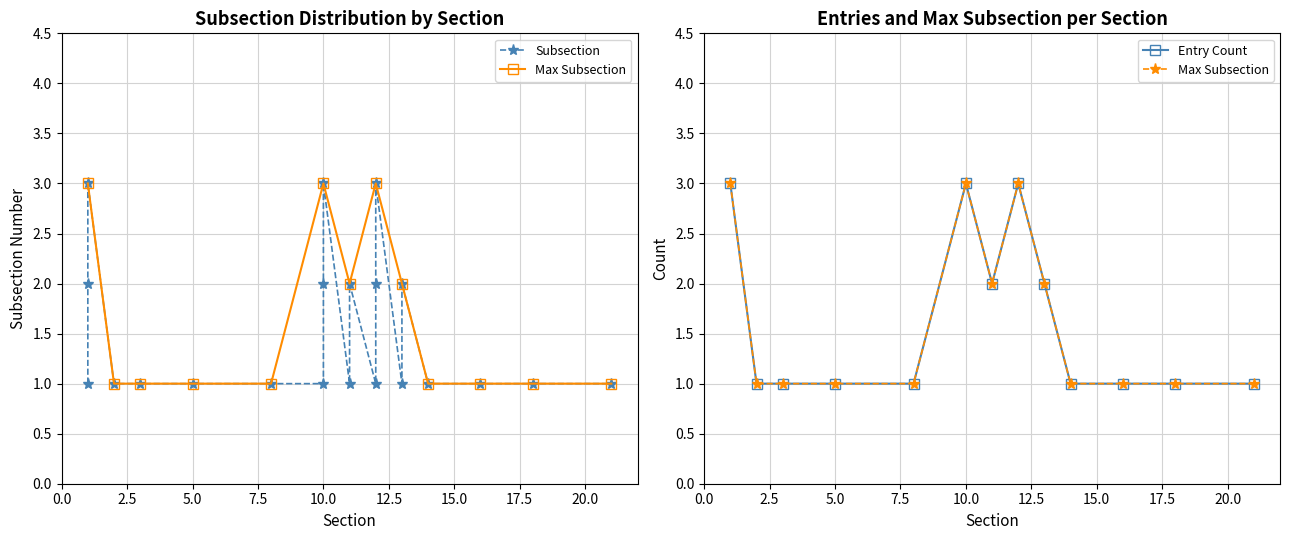

How many interior local valleys (lower than both neighbors) does the data have?

3